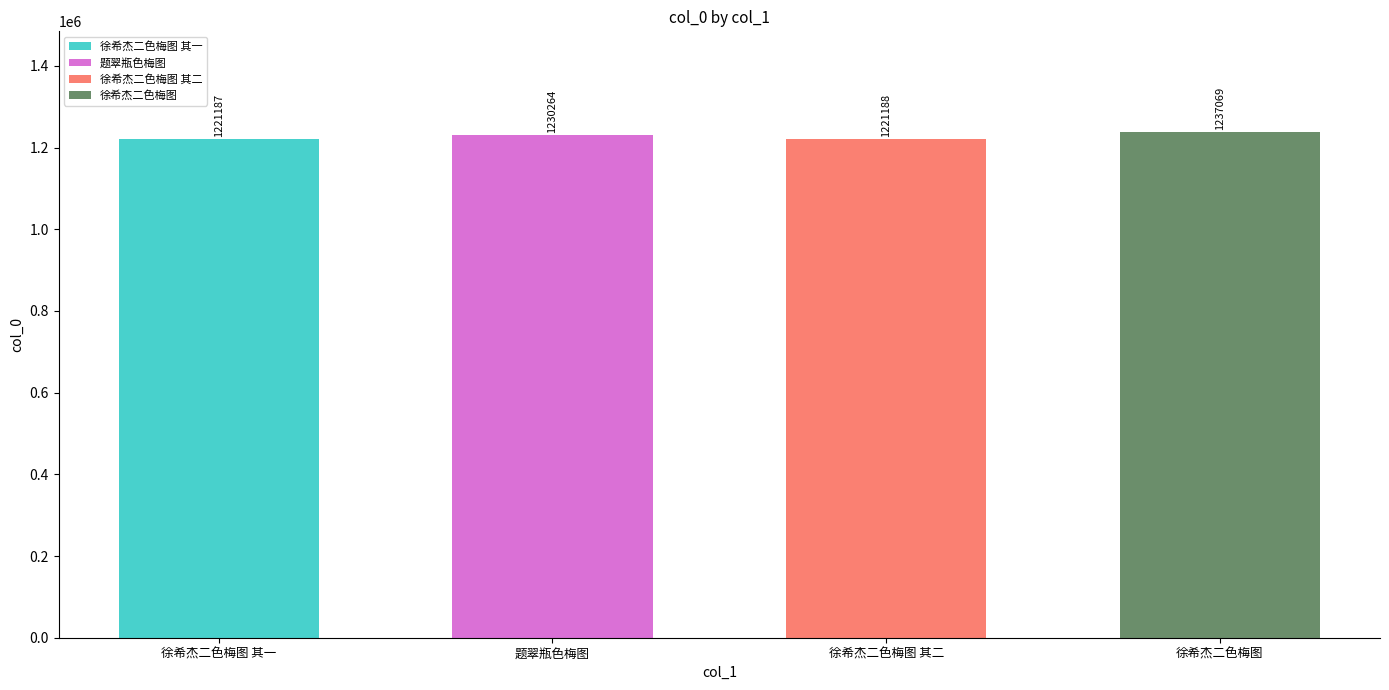

List the labels in order of value, smallest first.

徐希杰二色梅图 其一, 徐希杰二色梅图 其二, 题翠瓶色梅图, 徐希杰二色梅图